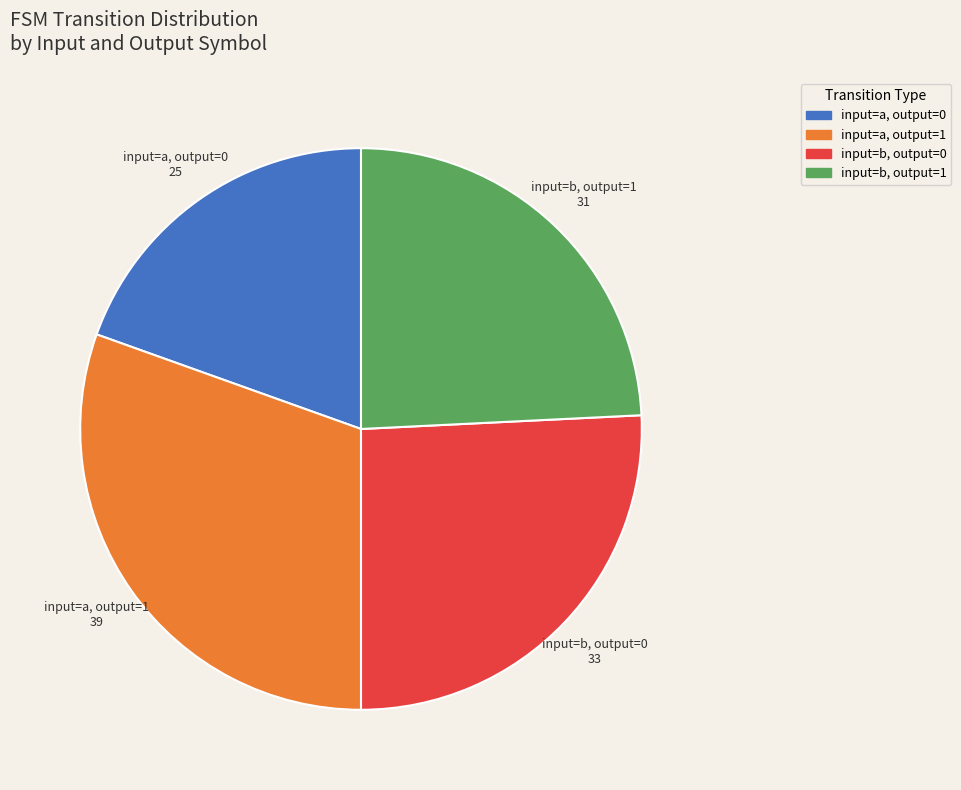

Is there any slice that represents more than half of the pie?

No